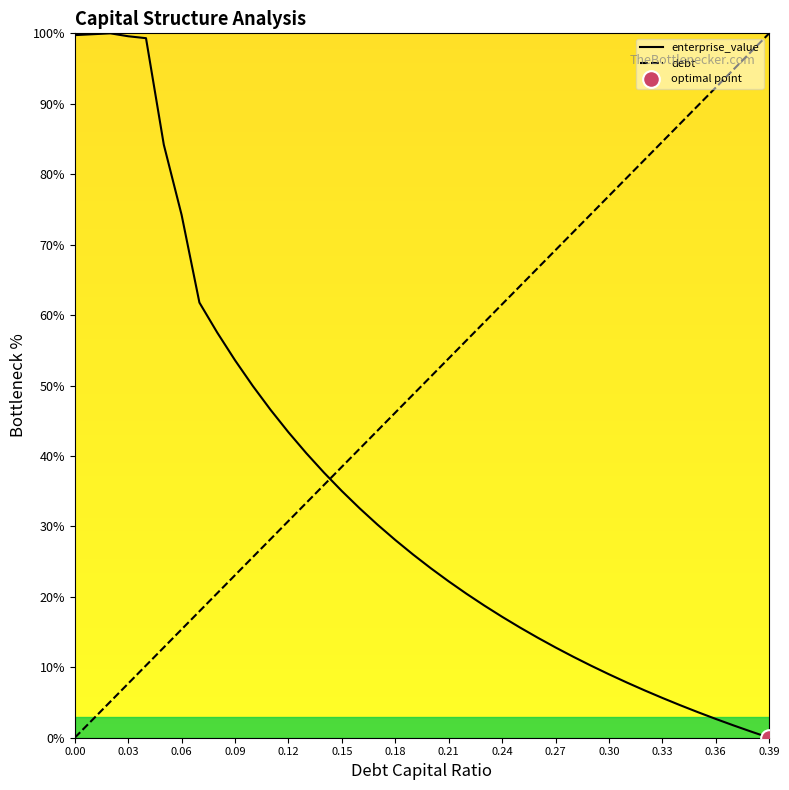

Is this an area chart (filled region under the line)?

No